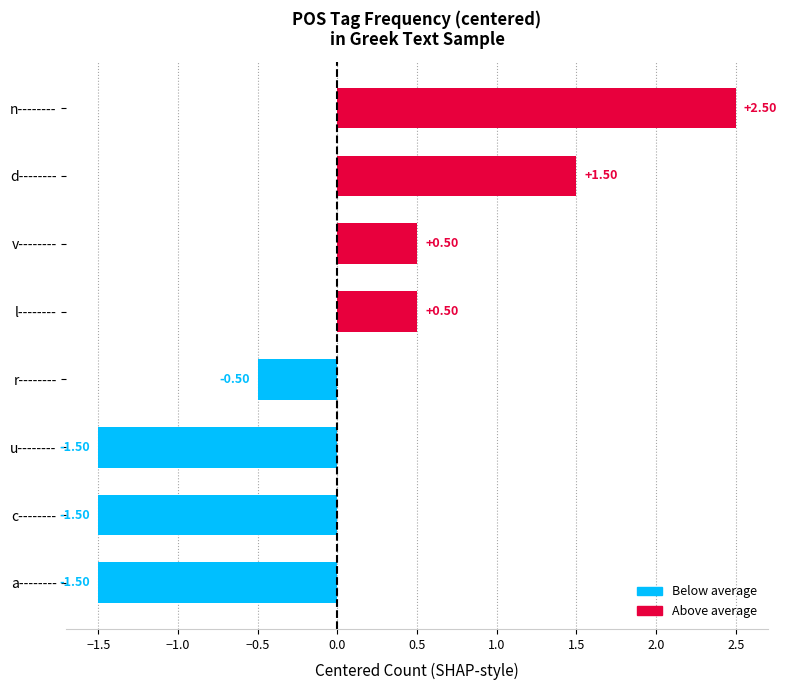

At which label is the value closest to 0?

r--------